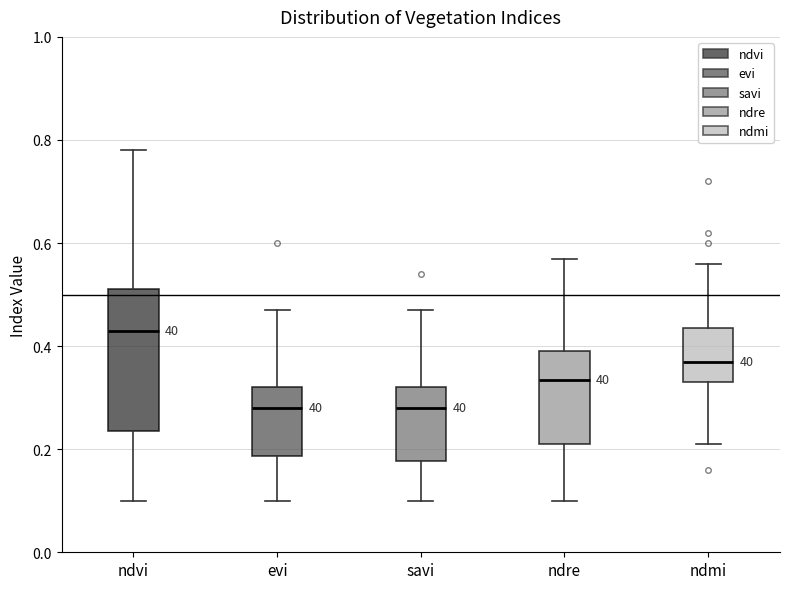

Reading left to right, transcribe this box plot: for each box, give where its median line is, the range the box spans, and where its two whiskers end, as read against the y-axis. The values are not printed on the chart, so give them approximately, as read against the axis.

ndvi: median 0.44, box 0.24 to 0.52, whiskers 0.10 to 0.78
evi: median 0.28, box 0.18 to 0.32, whiskers 0.10 to 0.48
savi: median 0.28, box 0.18 to 0.32, whiskers 0.10 to 0.48
ndre: median 0.34, box 0.22 to 0.40, whiskers 0.10 to 0.58
ndmi: median 0.38, box 0.34 to 0.44, whiskers 0.22 to 0.56